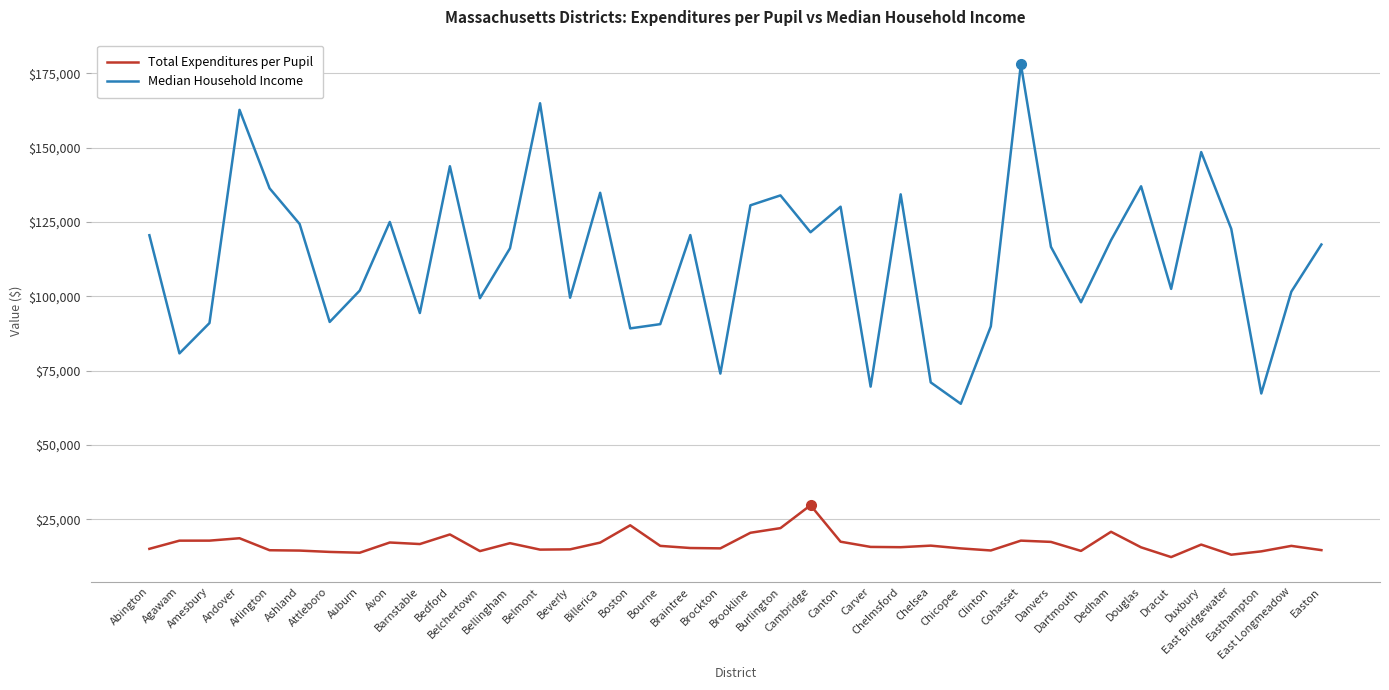

Rank the series by their maximum value, from highest to lowest.

Median Household Income, Total Expenditures per Pupil